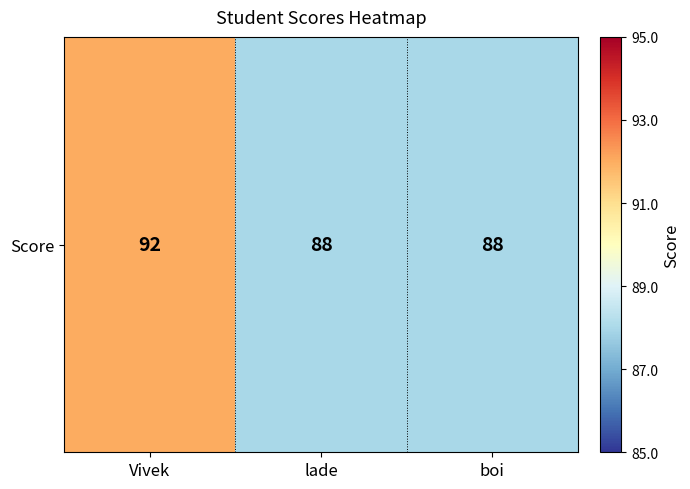

The chart shows a value of 88 at lade. True or false?

True